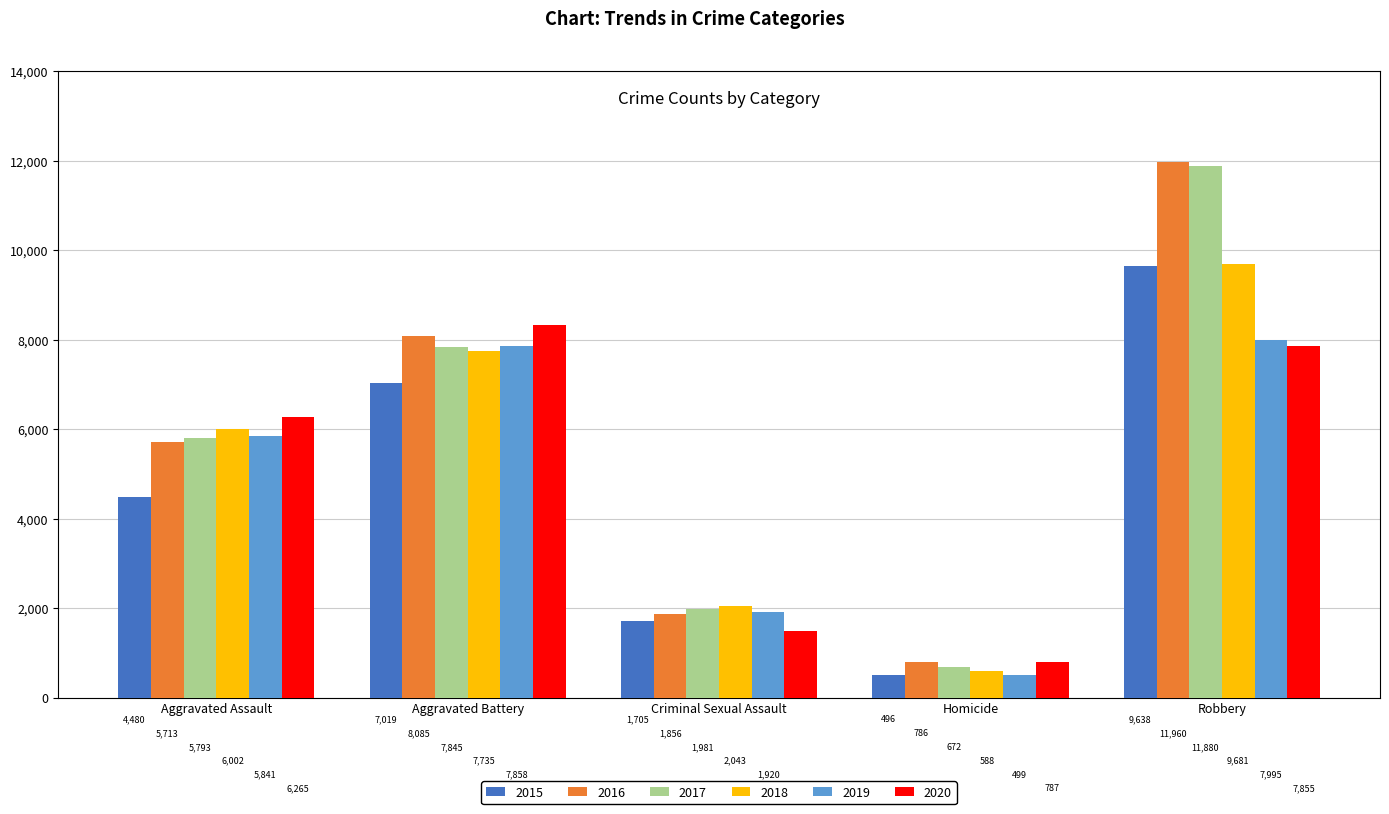

The value of 2018 at Criminal Sexual Assault is 2874. True or false?

False